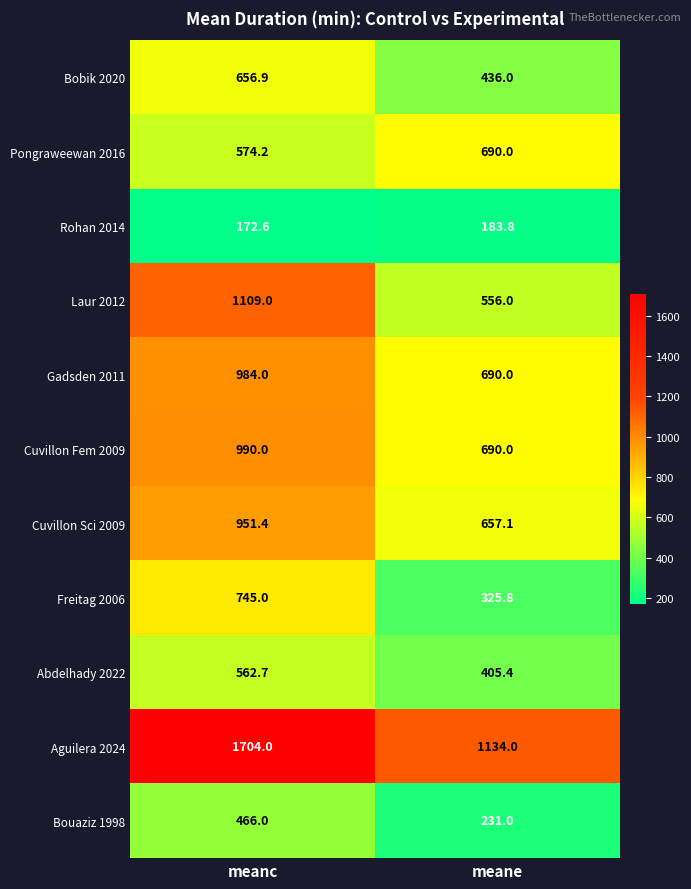

Rank the series by their maximum value, from highest to lowest.

Aguilera 2024, Laur 2012, Cuvillon Fem 2009, Gadsden 2011, Cuvillon Sci 2009, Freitag 2006, Pongraweewan 2016, Bobik 2020, Abdelhady 2022, Bouaziz 1998, Rohan 2014